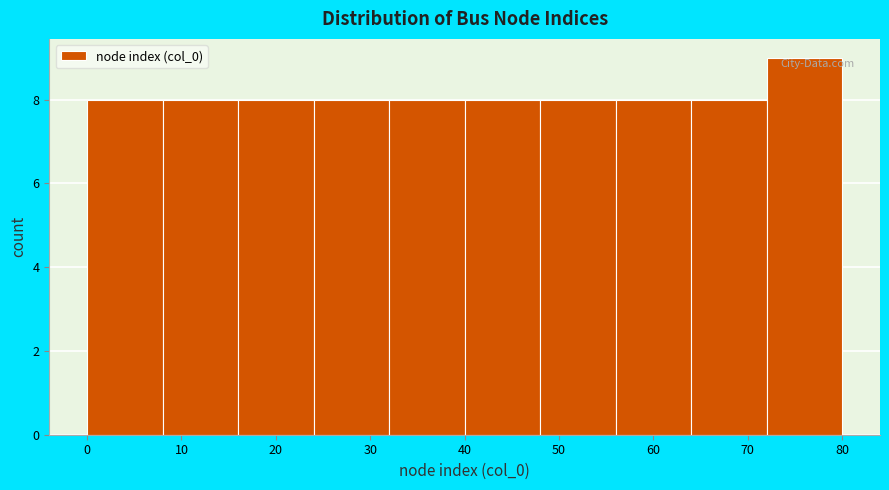

What is the height of the bar covering 16 to 24 on the x-axis? The values are not printed on the chart, so give them approximately, as read against the axis.

8